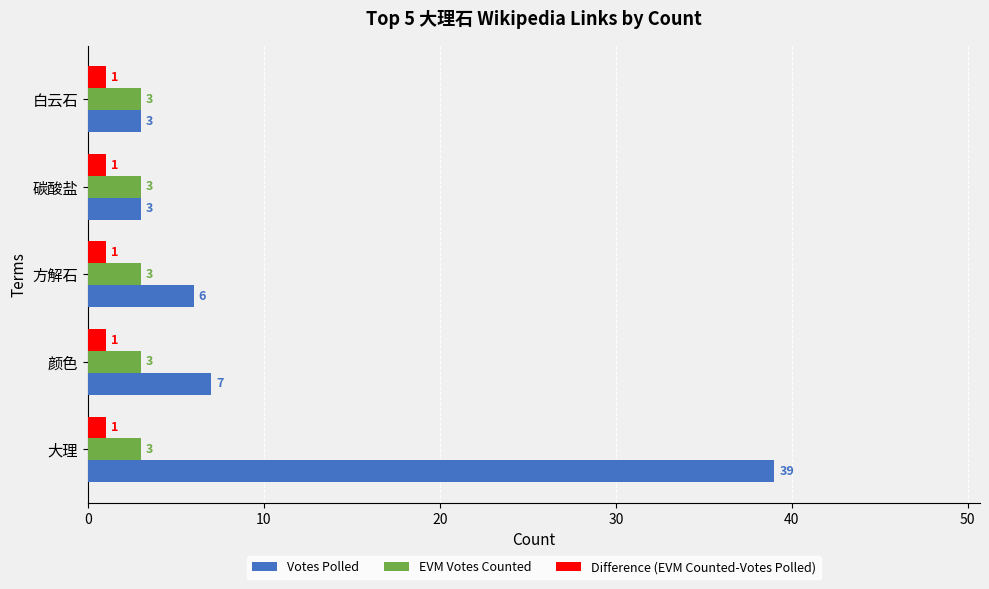

Between 颜色 and 方解石, which series saw the biggest shift?

Votes Polled